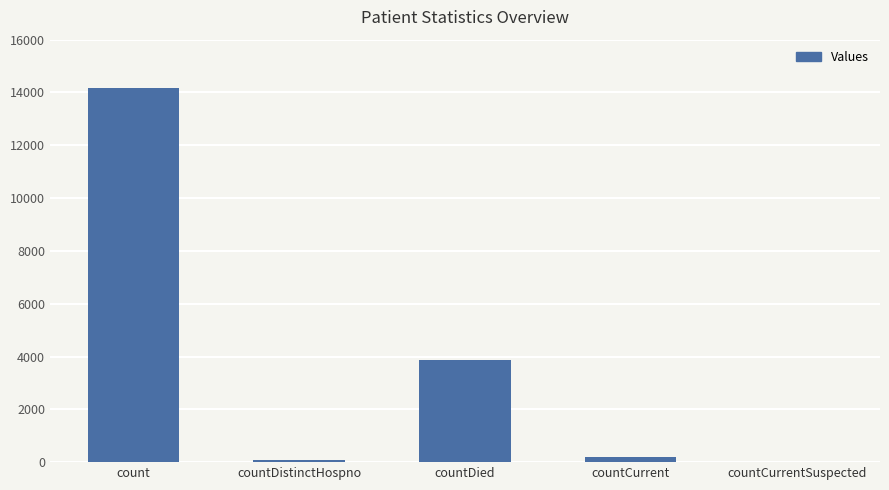

Which label corresponds to the largest value in the chart?

count